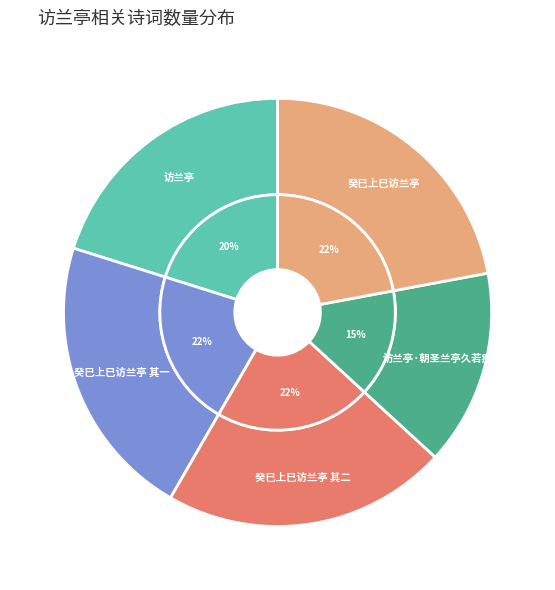

Which has a higher value, 访兰亭·朝圣兰亭久若痴 or 癸巳上巳访兰亭 其一?

癸巳上巳访兰亭 其一